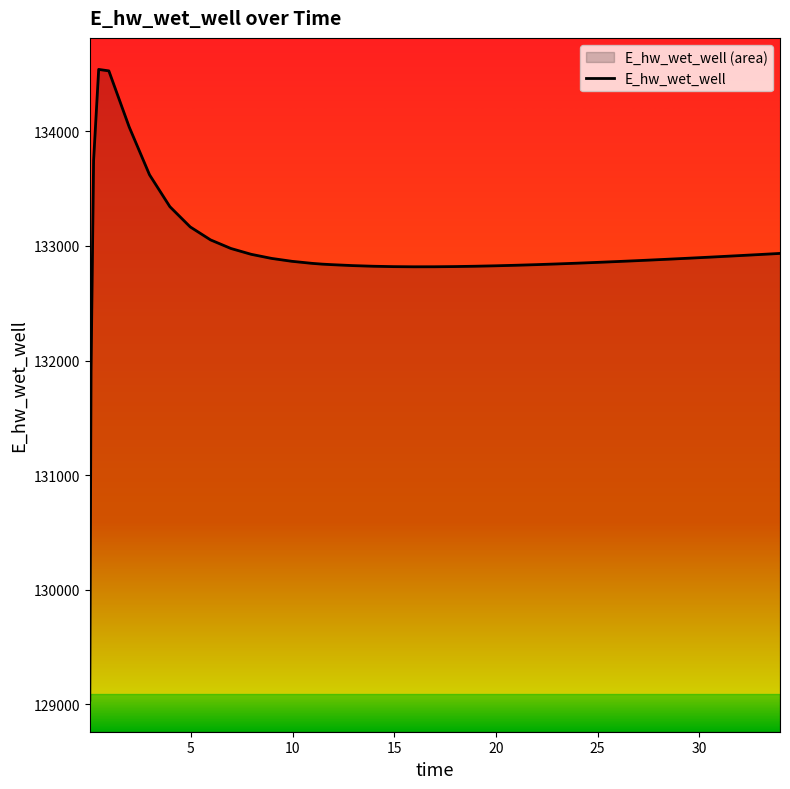

What is the difference between the maximum and minimum values?

5502.1